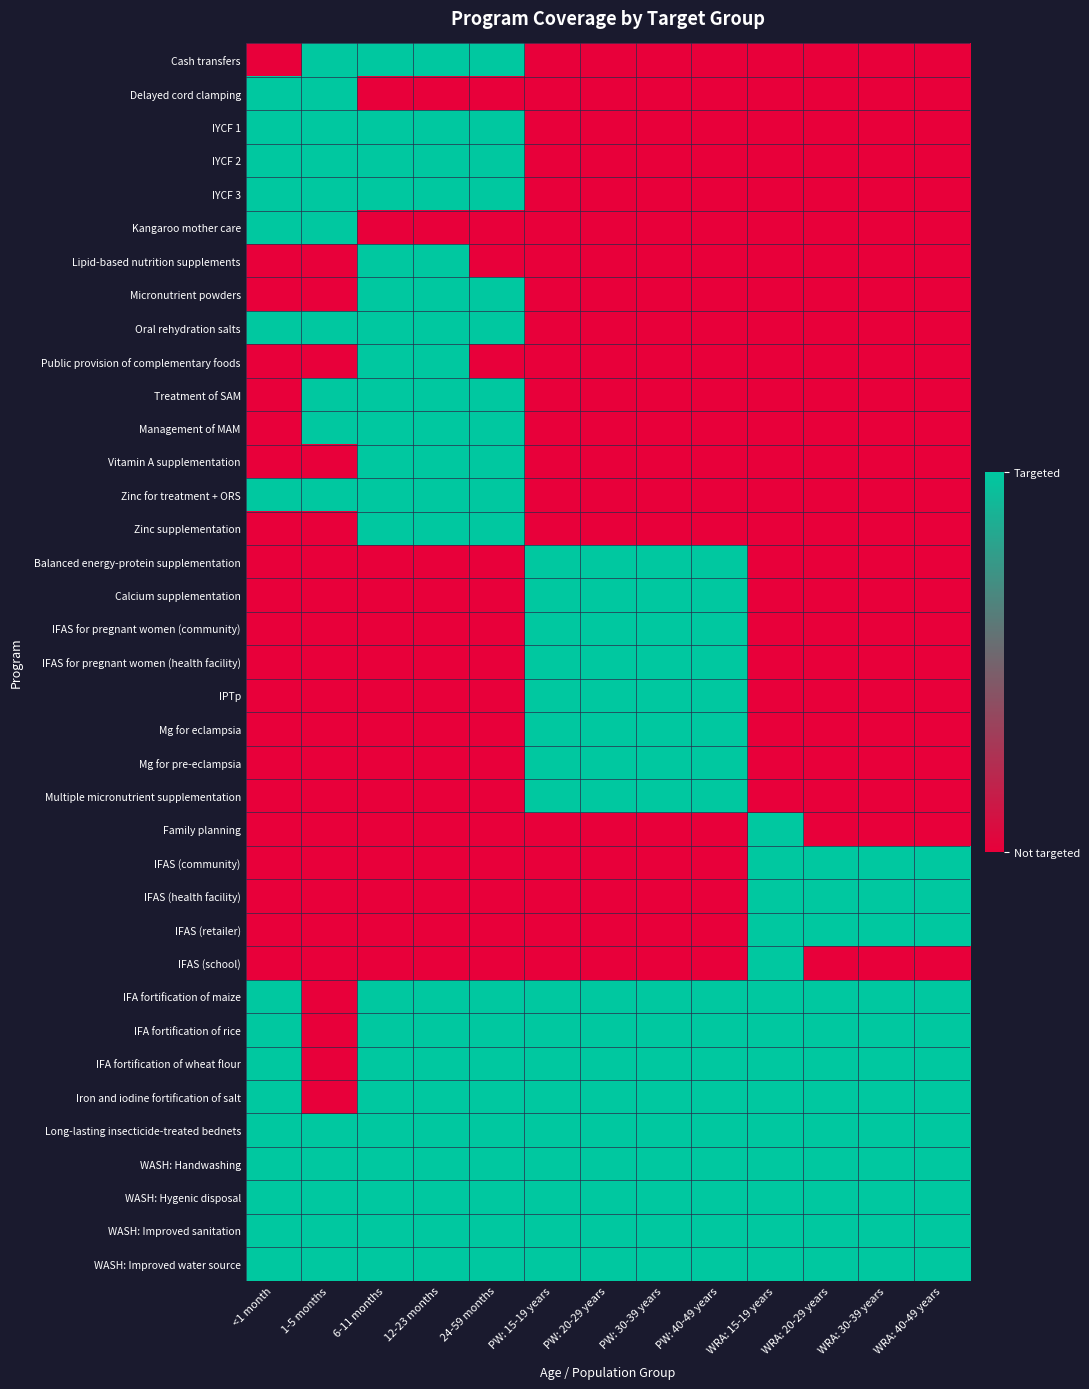

Rank the series by their maximum value, from lowest to highest.

Cash transfers, Delayed cord clamping, IYCF 1, IYCF 2, IYCF 3, Kangaroo mother care, Lipid-based nutrition supplements, Micronutrient powders, Oral rehydration salts, Public provision of complementary foods, Treatment of SAM, Management of MAM, Vitamin A supplementation, Zinc for treatment + ORS, Zinc supplementation, Balanced energy-protein supplementation, Calcium supplementation, IFAS for pregnant women (community), IFAS for pregnant women (health facility), IPTp, Mg for eclampsia, Mg for pre-eclampsia, Multiple micronutrient supplementation, Family planning, IFAS (community), IFAS (health facility), IFAS (retailer), IFAS (school), IFA fortification of maize, IFA fortification of rice, IFA fortification of wheat flour, Iron and iodine fortification of salt, Long-lasting insecticide-treated bednets, WASH: Handwashing, WASH: Hygenic disposal, WASH: Improved sanitation, WASH: Improved water source